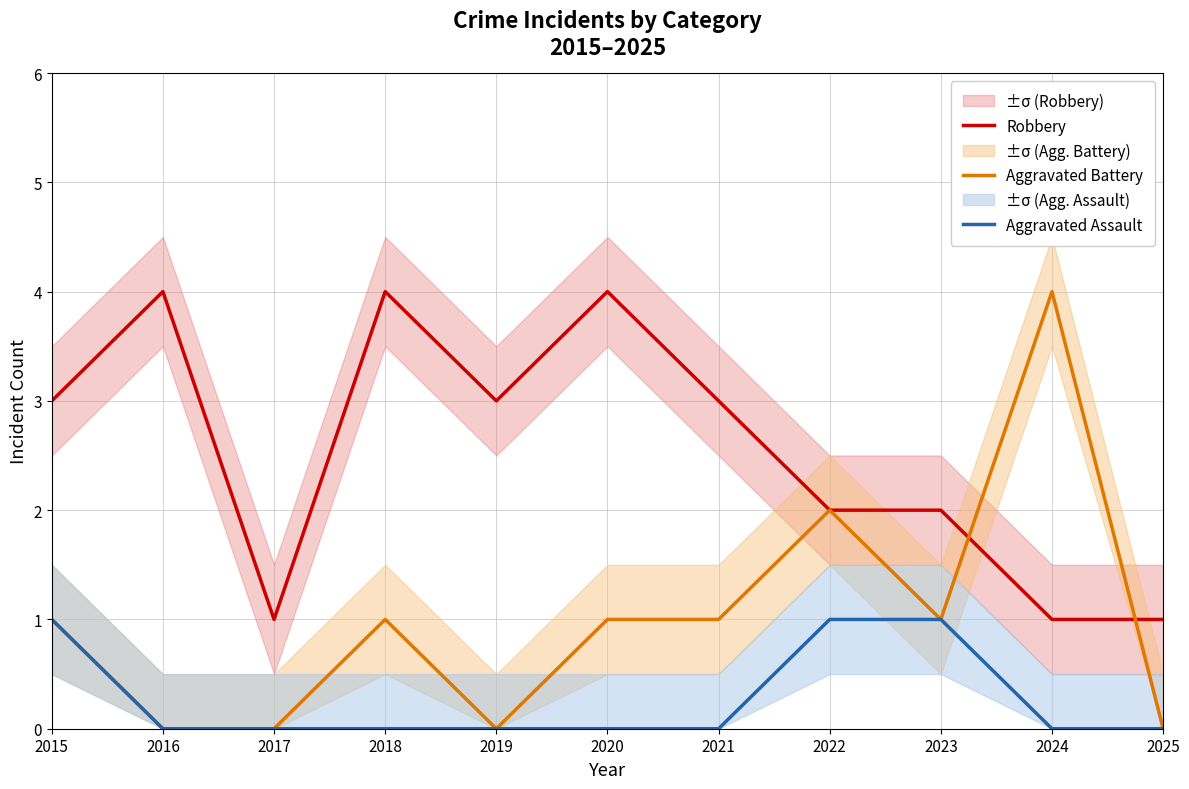

True or false: Aggravated Assault and Robbery intersect in this chart.

False